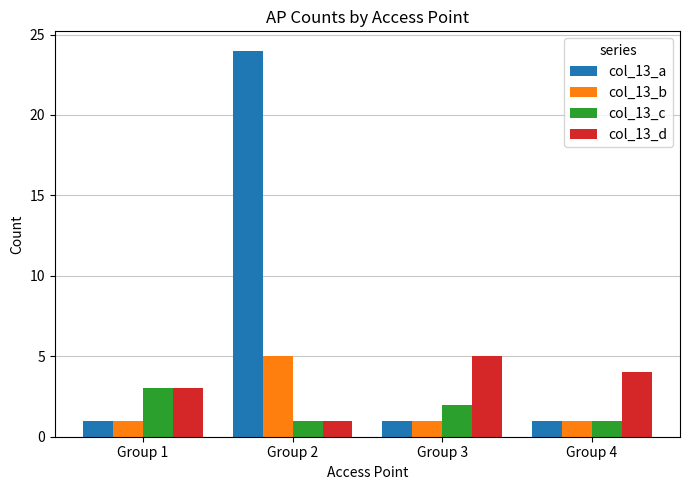

Which category has the highest value in the col_13_c series?

Group 1